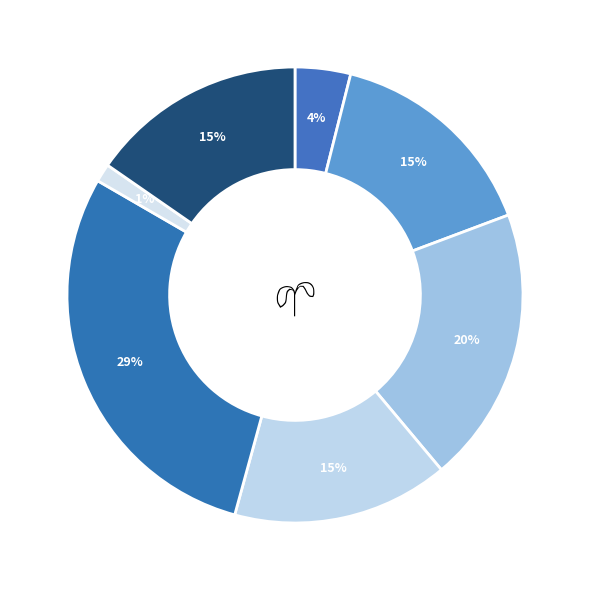

How many slices are in this pie chart?

7